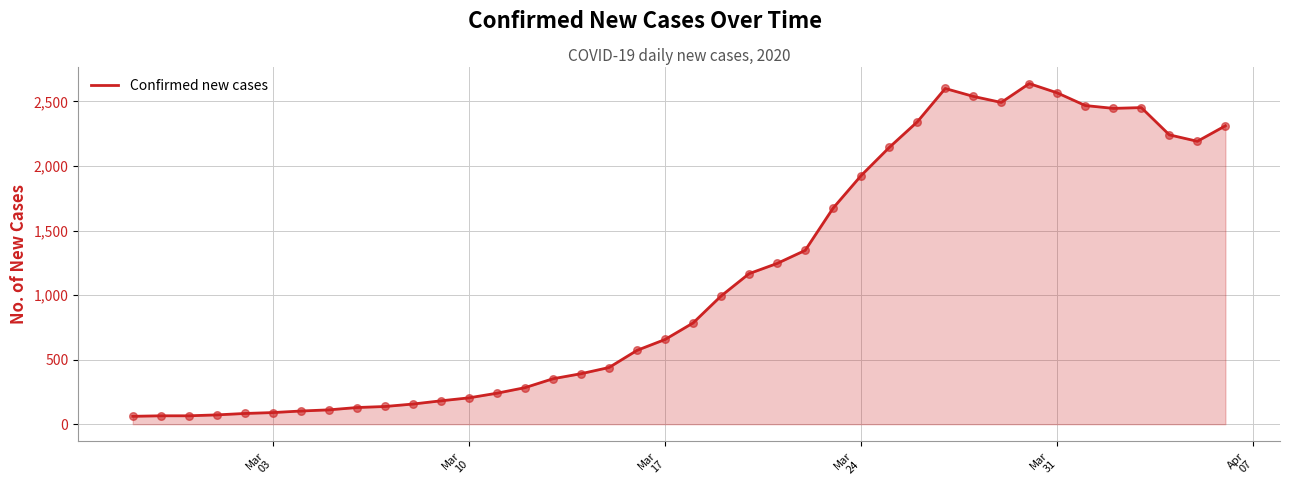

What is the smallest value displayed?

61